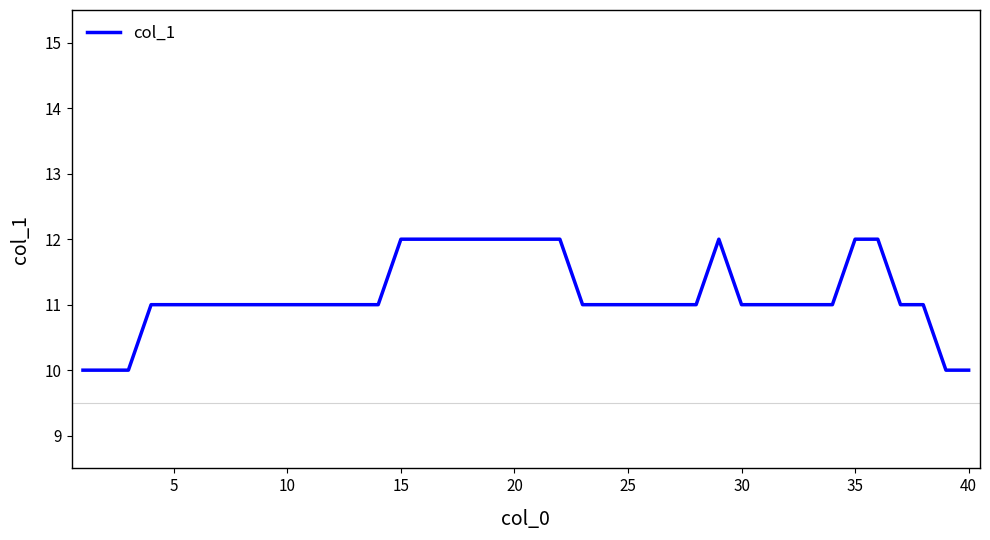

What is the greatest value displayed?

12